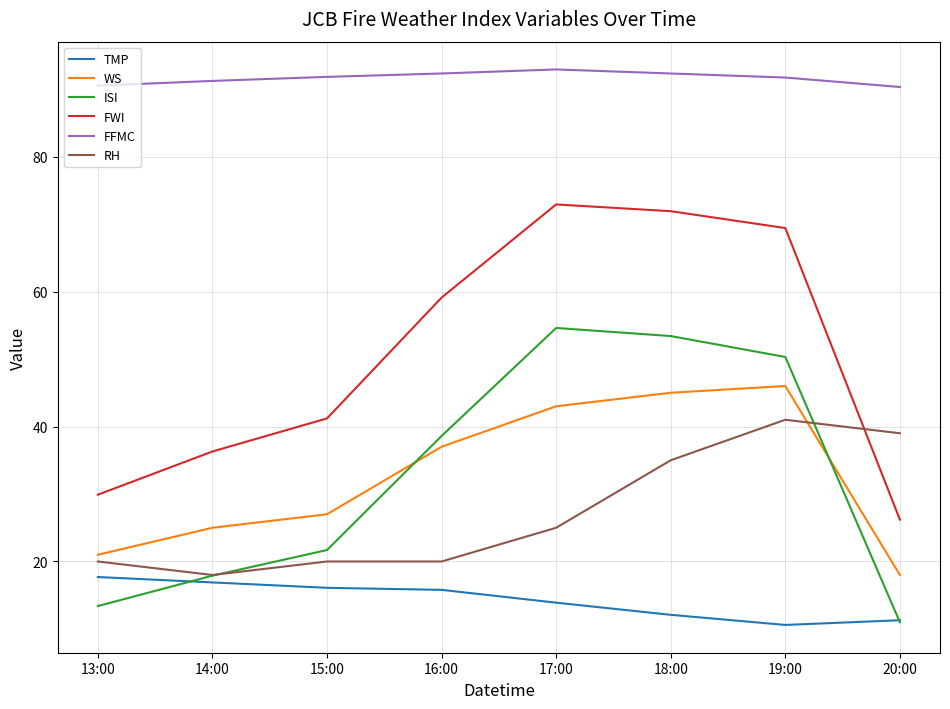

Rank the series at 13:00 from lowest to highest value.

ISI, TMP, RH, WS, FWI, FFMC